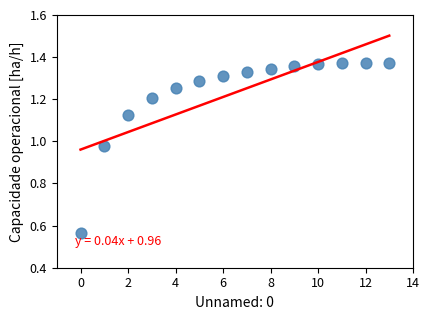

What is the range of Y values (max minus min)?

0.8